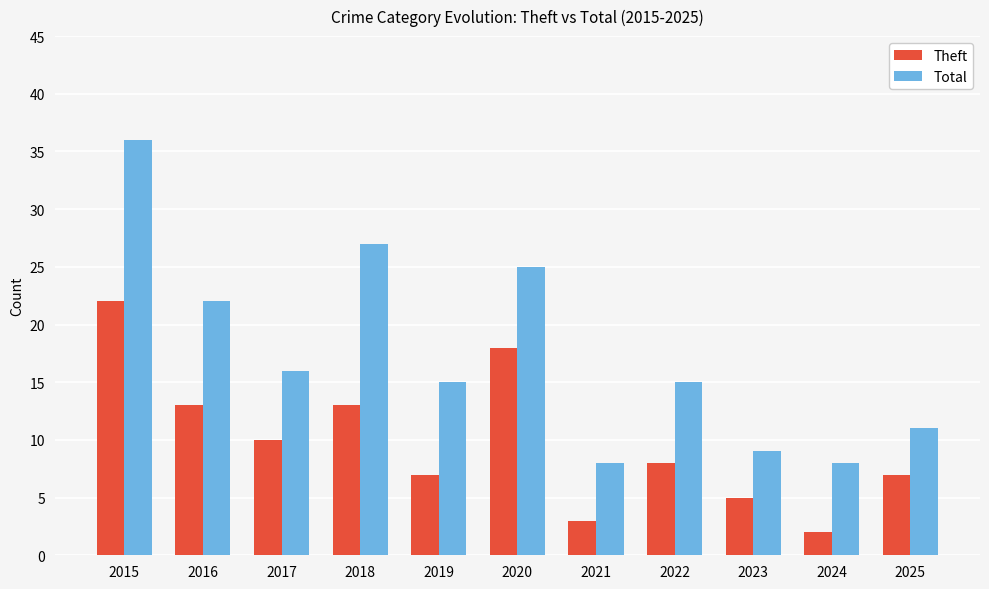

What is the maximum value for Theft?

22